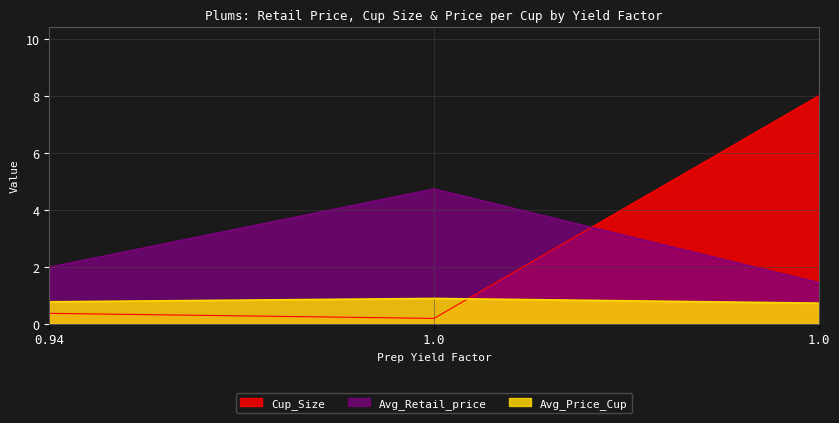

What is the approximate value of Cup_Size at 1.0?

8.0